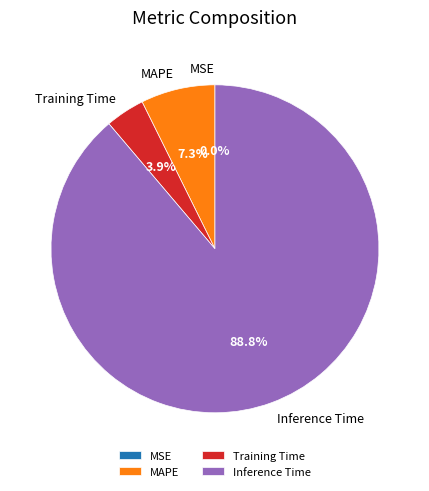

Which slice is the largest?

Inference Time